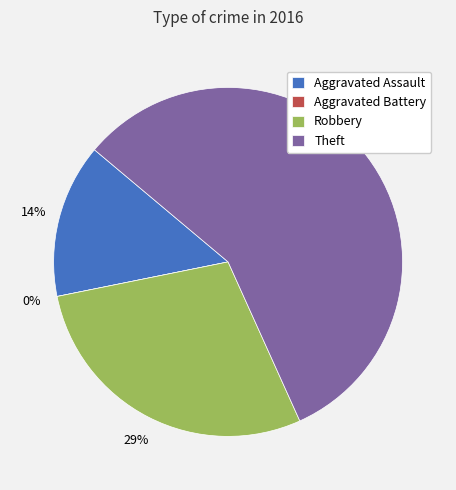

Count the number of slices in the pie.

4